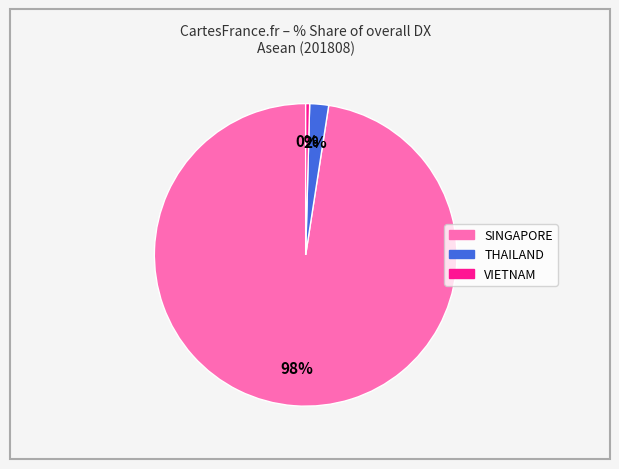

To the nearest percent, what is the average slice percentage?

33%